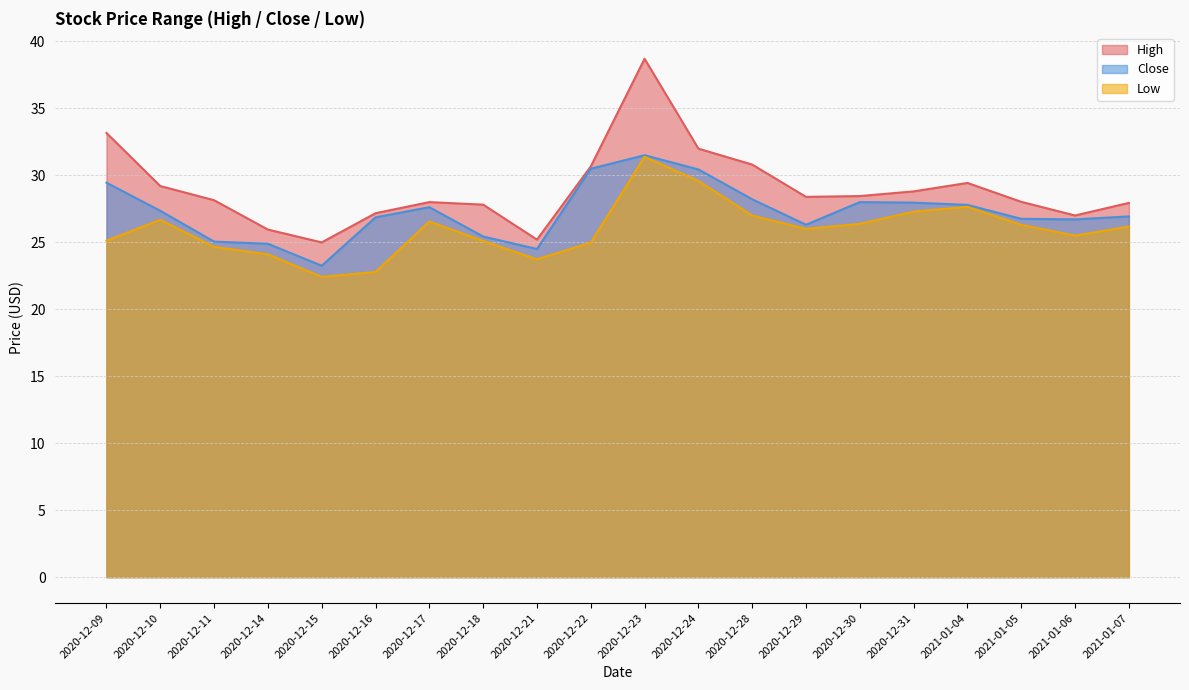

At how many categories does at least one series exceed 27?

16